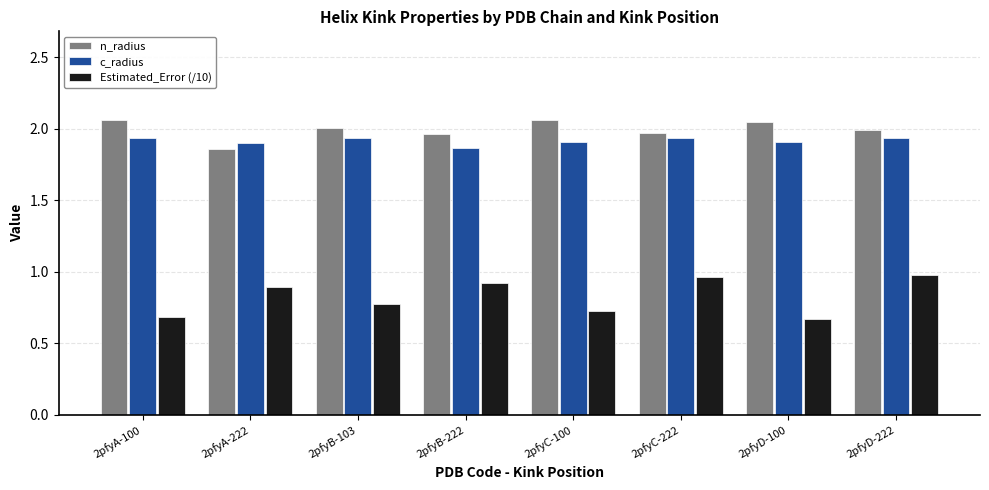

What position from the left is 2pfyC-222?

6